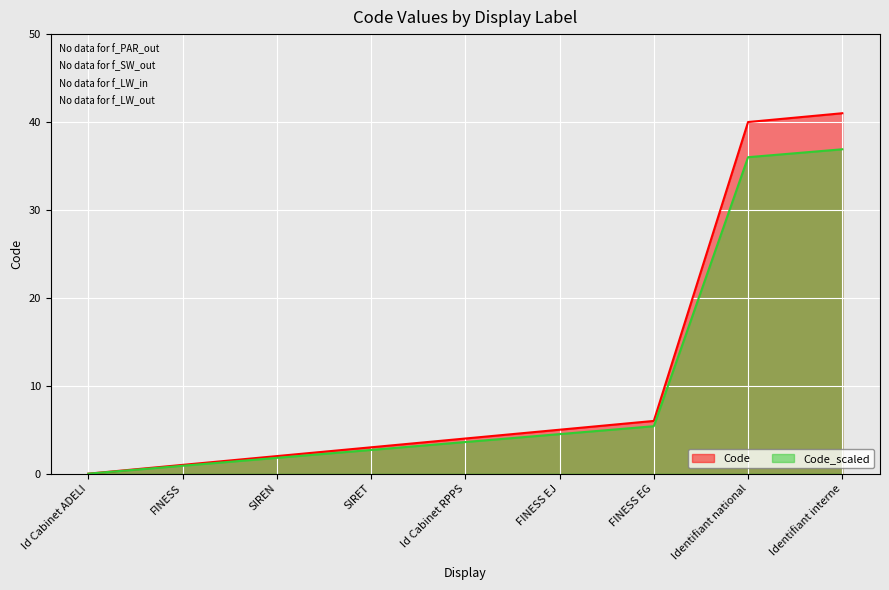

What is the label of the 8th point from the left?

Identifiant national